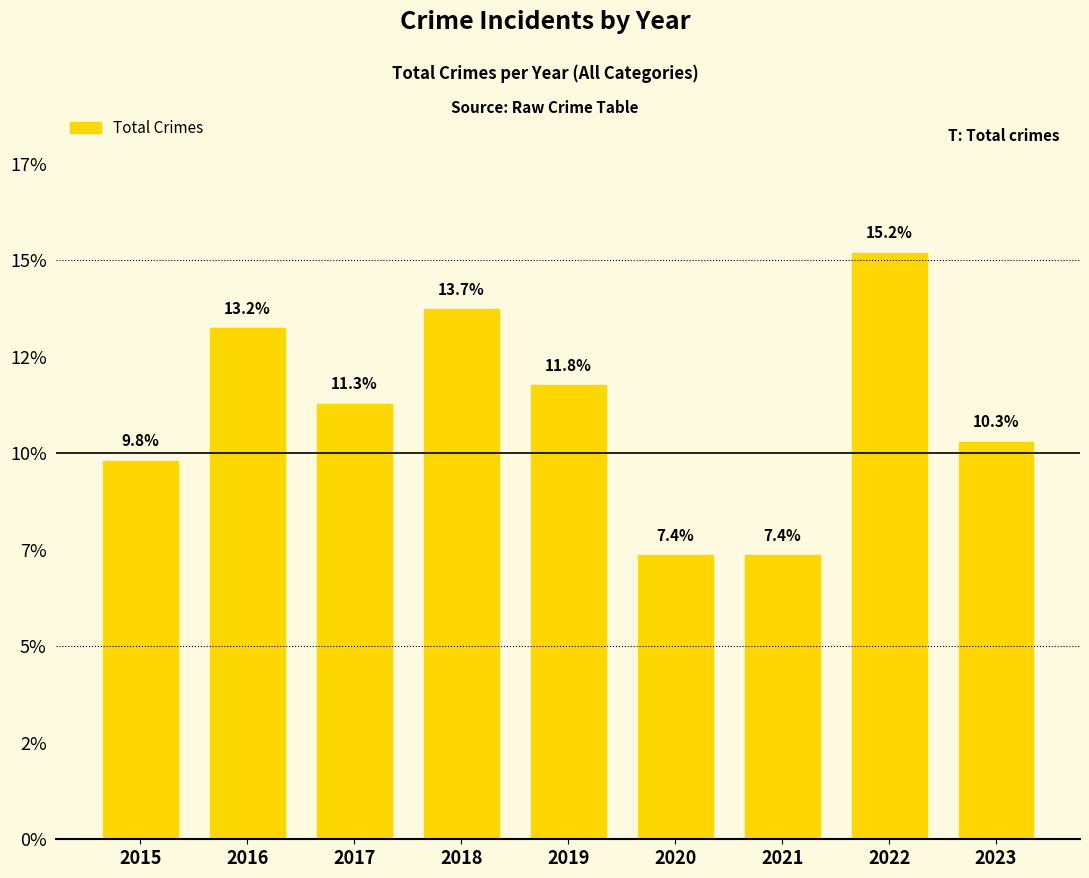

Where is the data nearest to the value 11?

2017